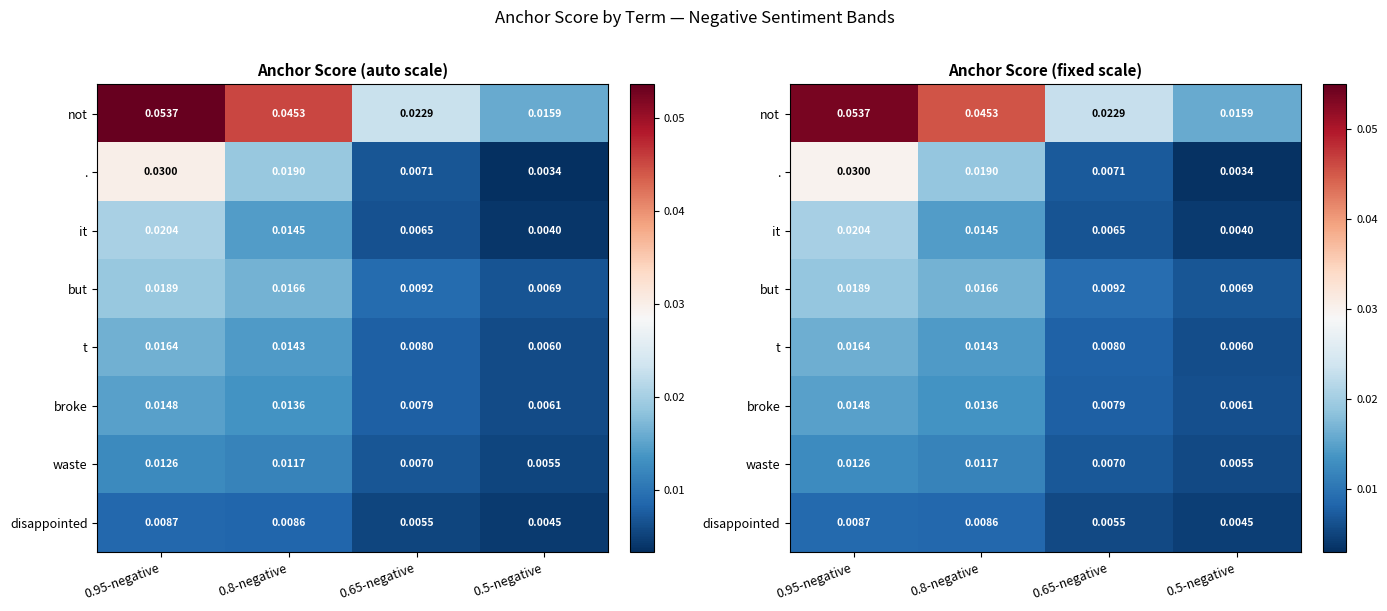

List the series in order of their peak value, highest first.

not, ., it, but, t, broke, waste, disappointed